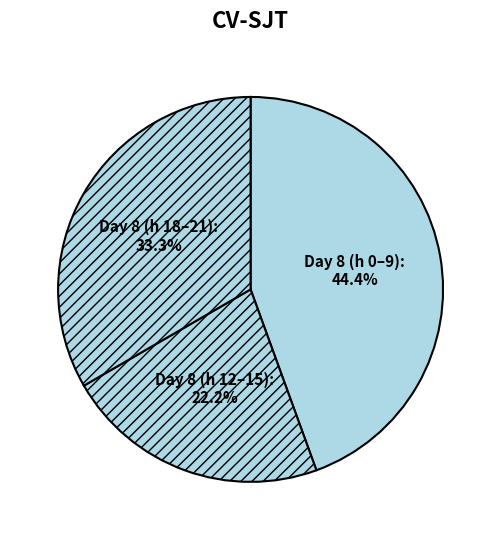

What percentage is NOT represented by Day 8 (h 12–15)?

77.8%